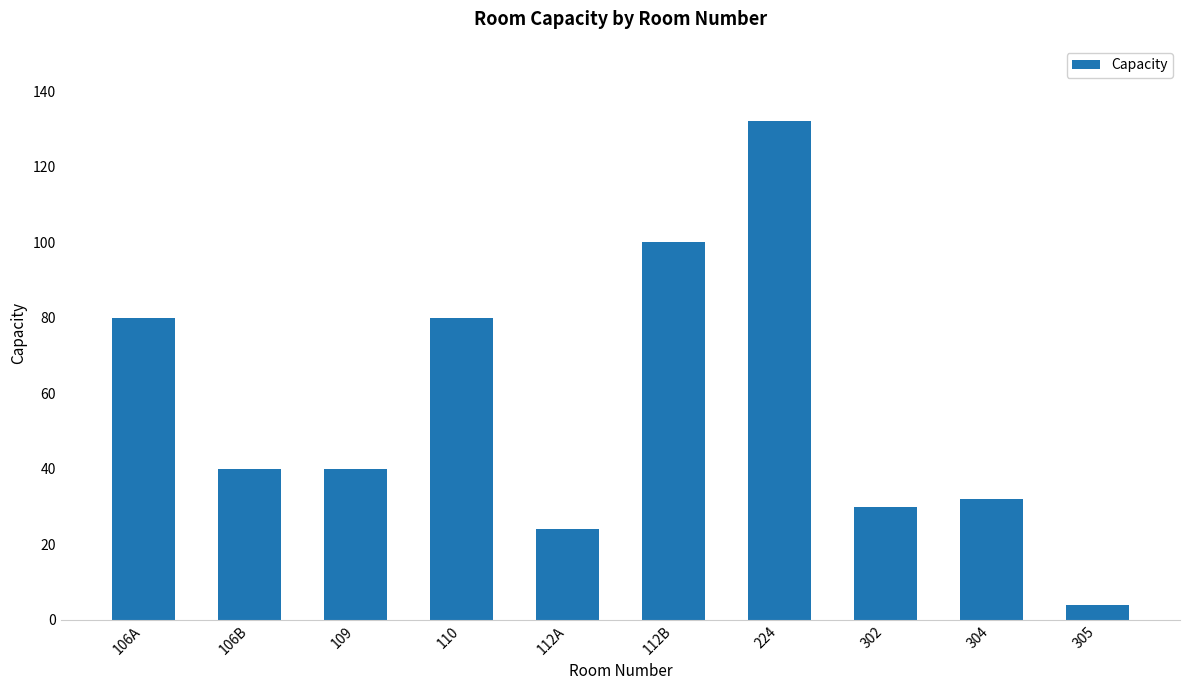

Reading left to right, extract all data points from this chart.

106A=80	106B=40	109=40	110=80	112A=24	112B=100	224=132	302=30	304=32	305=4